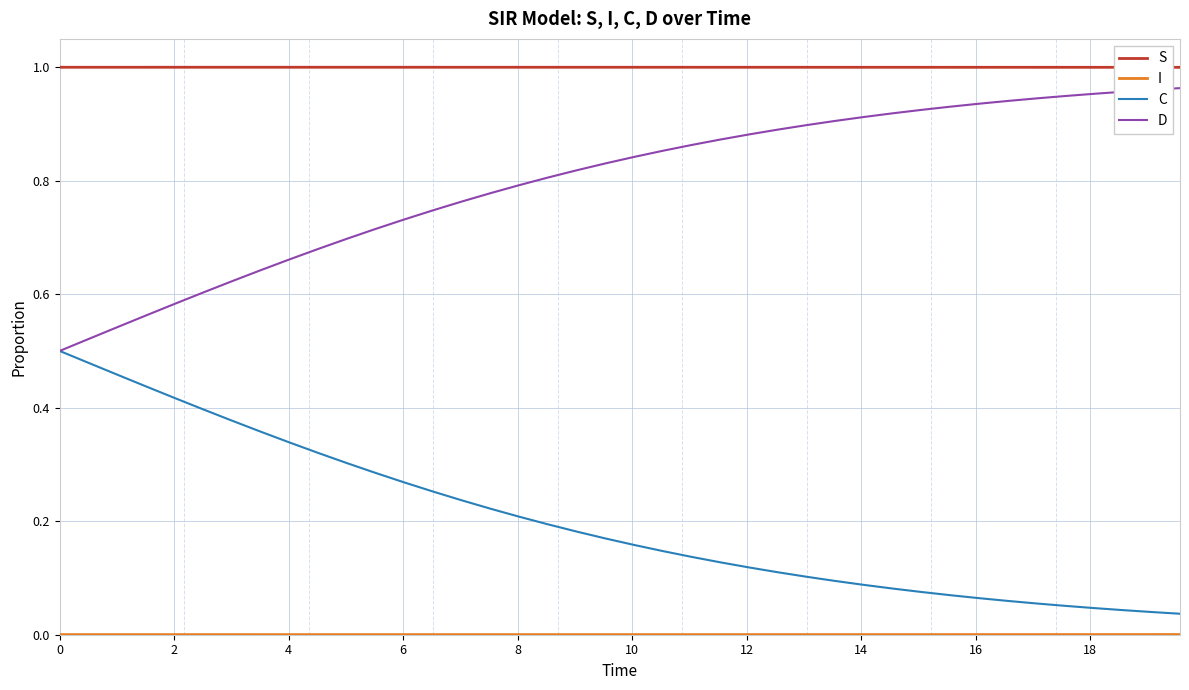

True or false: C and S cross at least once.

False